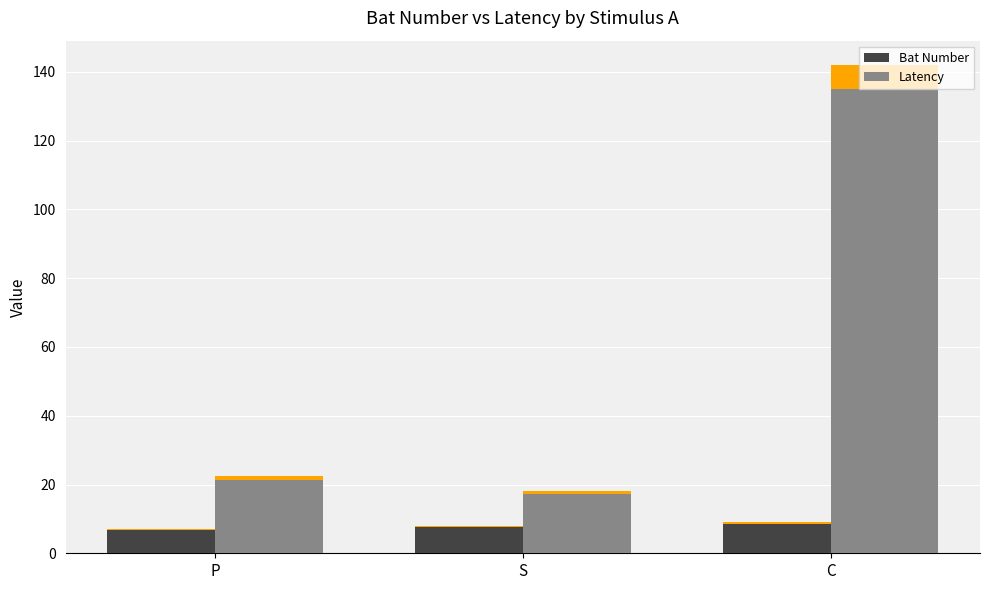

Which category has the highest value across all series?

C